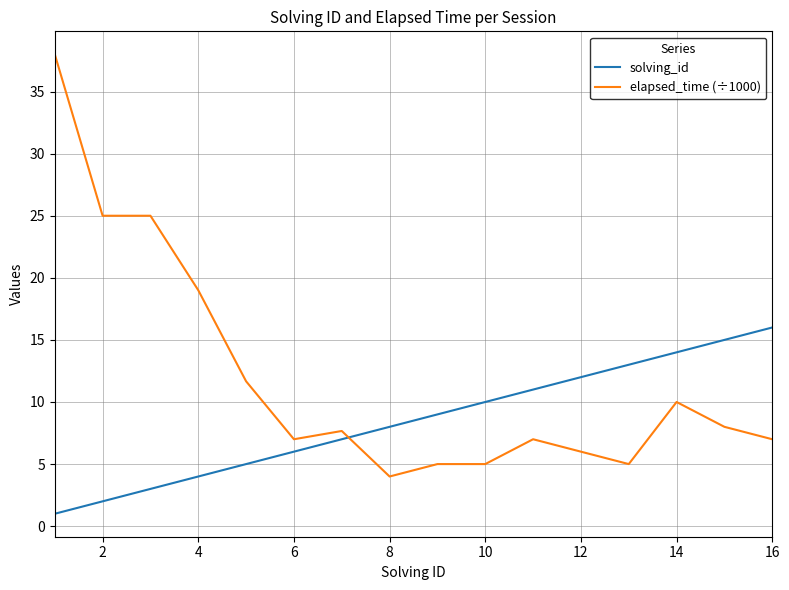

Which series has the largest total across all categories?

elapsed_time (÷1000)